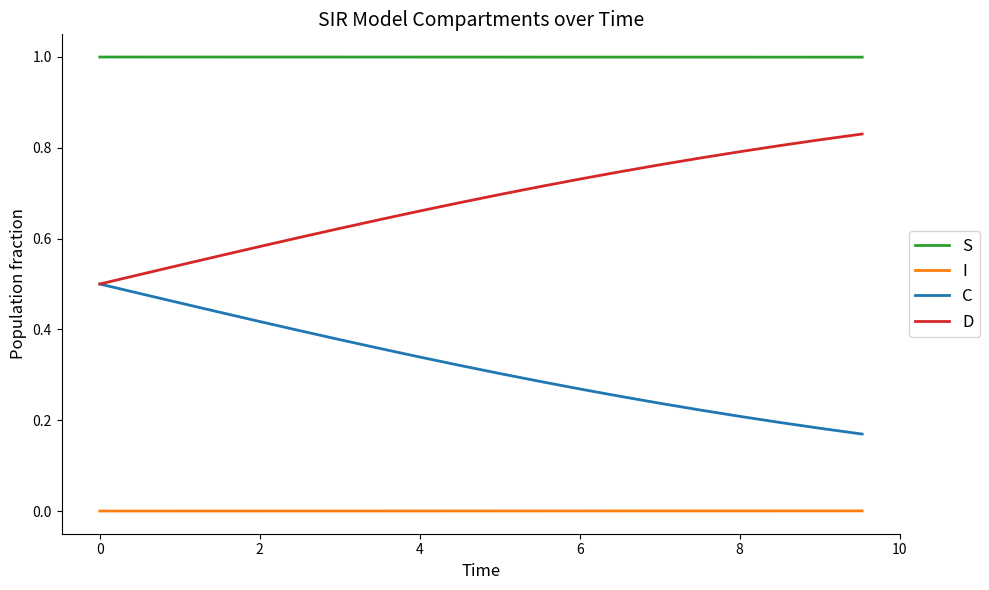

Which series has the largest total across all categories?

S